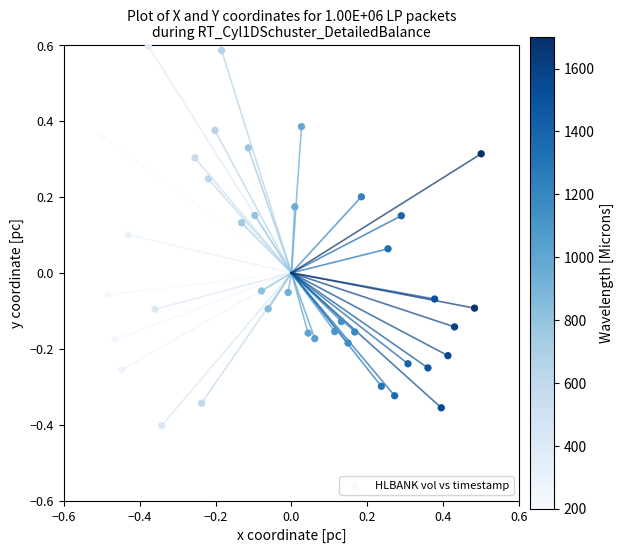

What is the range of X values (max minus min)?

1.0